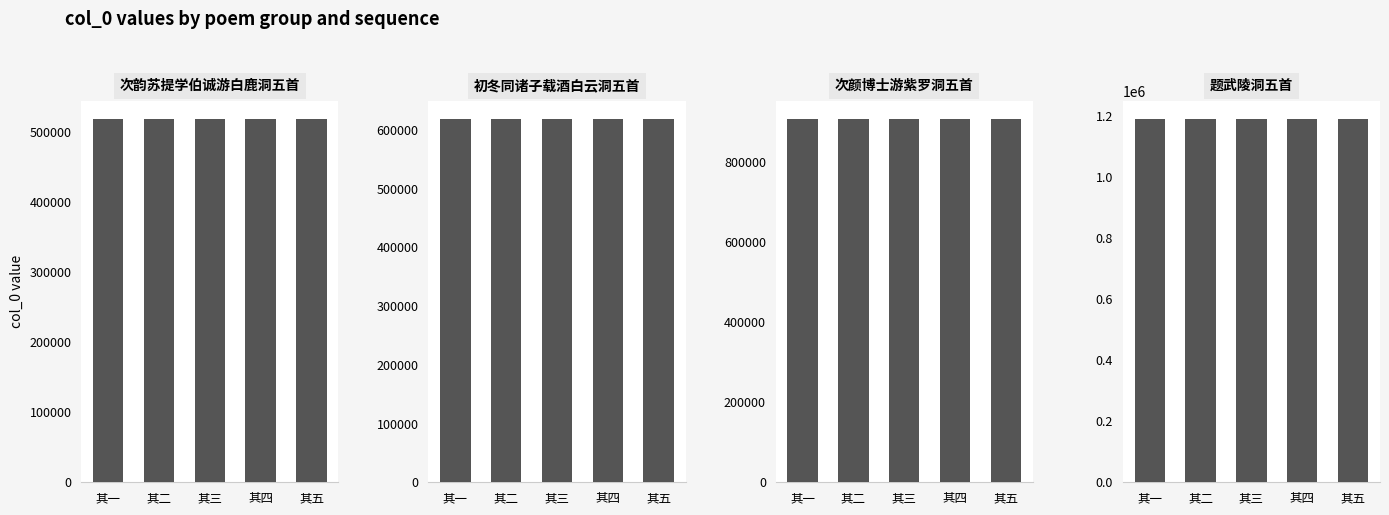

Between 其一 and 其二, which series saw the biggest shift?

次韵苏提学伯诚游白鹿洞五首